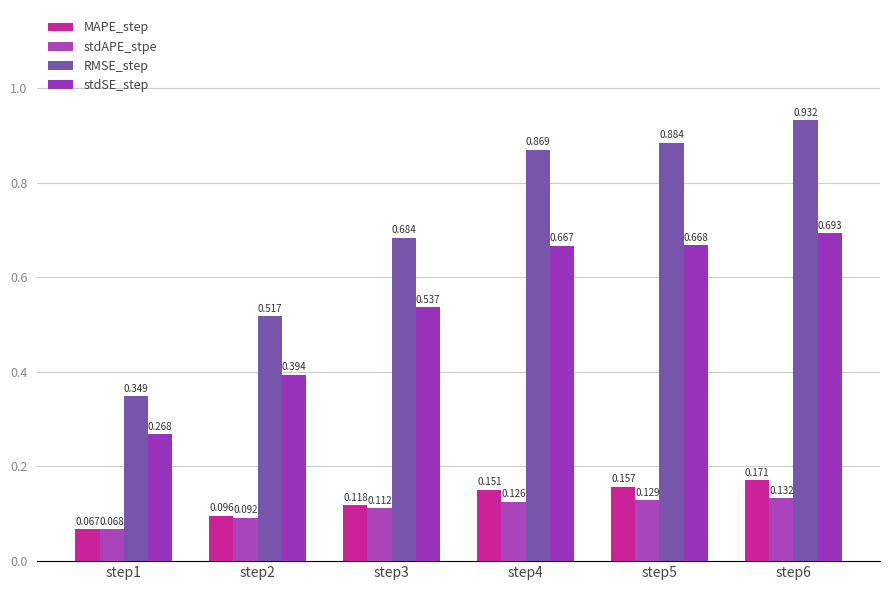

Which category has the lowest value in the stdAPE_stpe series?

step1